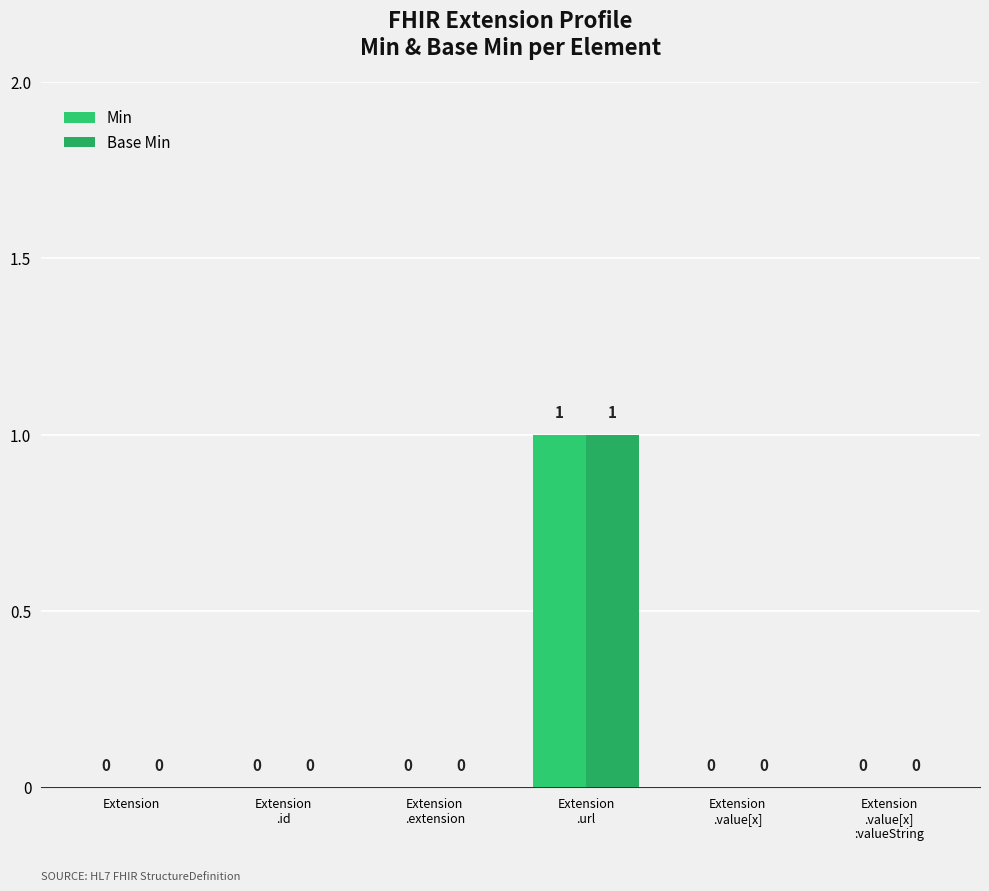

How many groups of bars are there?

6